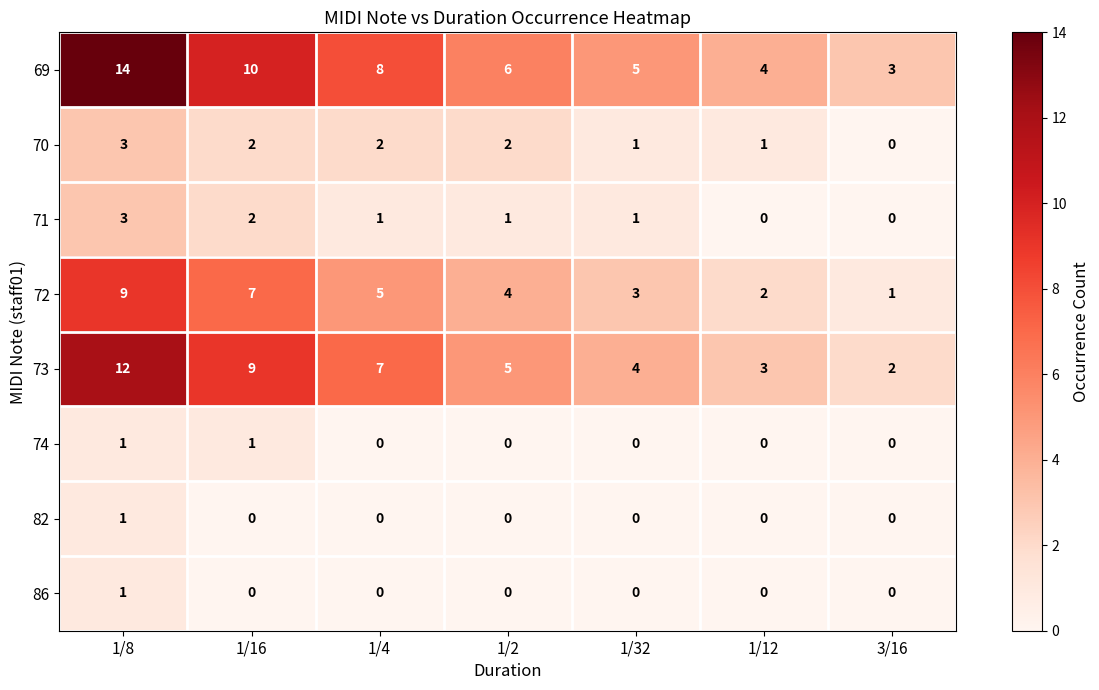

At which category is the sum across all series the highest?

1/8